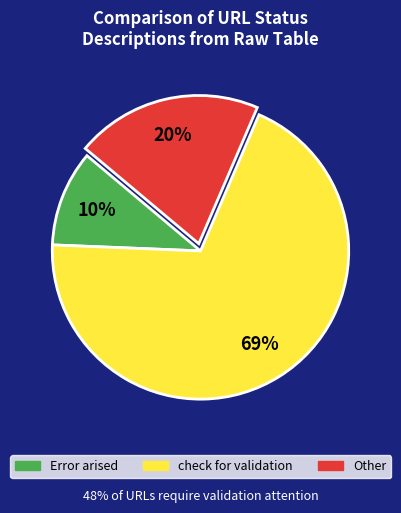

Is it true that Error arised is 10% of the pie?

True